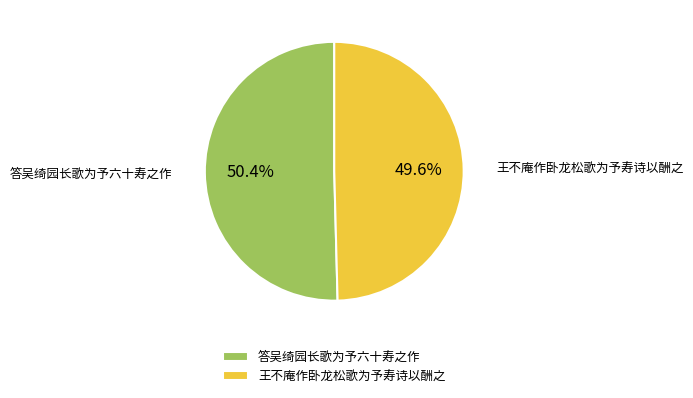

The 王不庵作卧龙松歌为予寿诗以酬之 slice represents 62% of the pie. True or false?

False